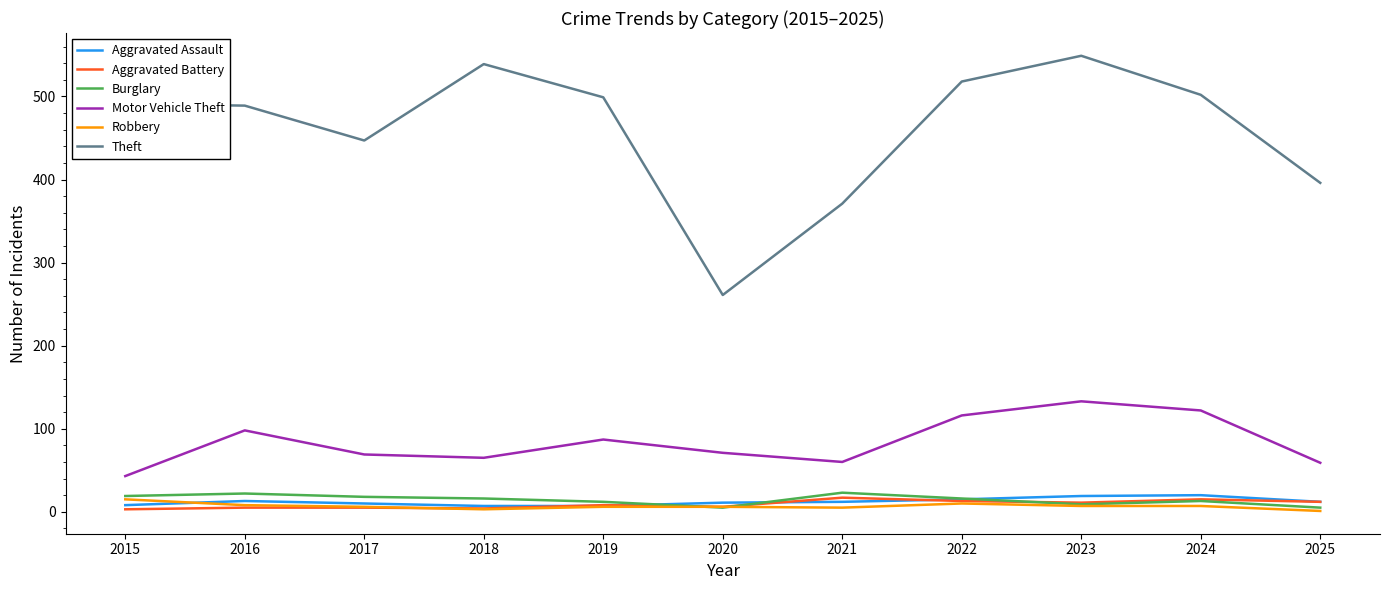

Which series has the largest total across all categories?

Theft